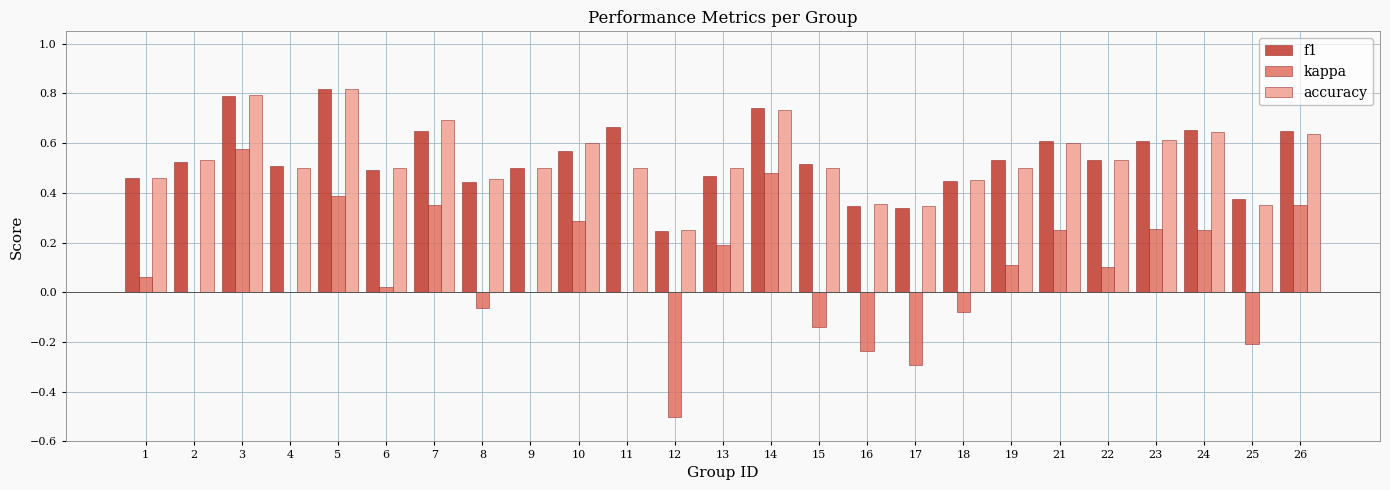

The value of accuracy at 18 is 0.5. True or false?

True